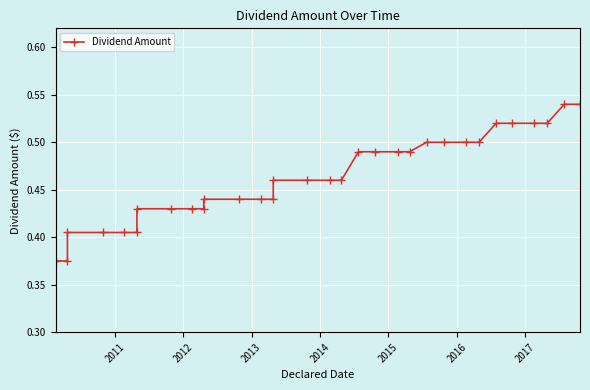

Count the number of categories in the chart.

32